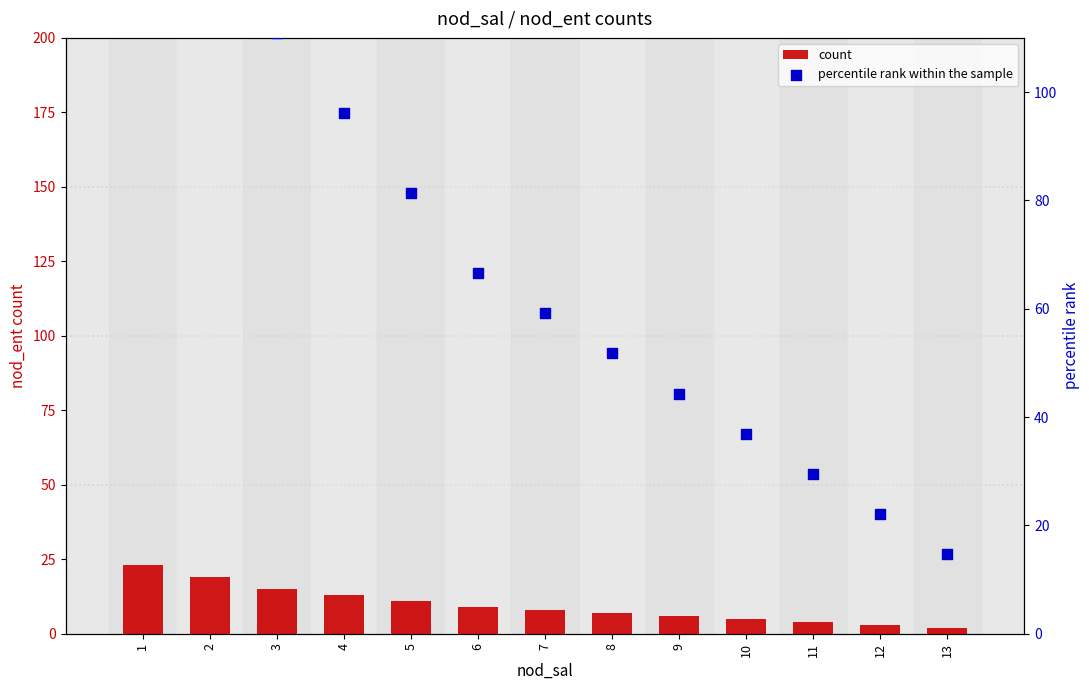

Which series has the largest total across all categories?

percentile rank within the sample